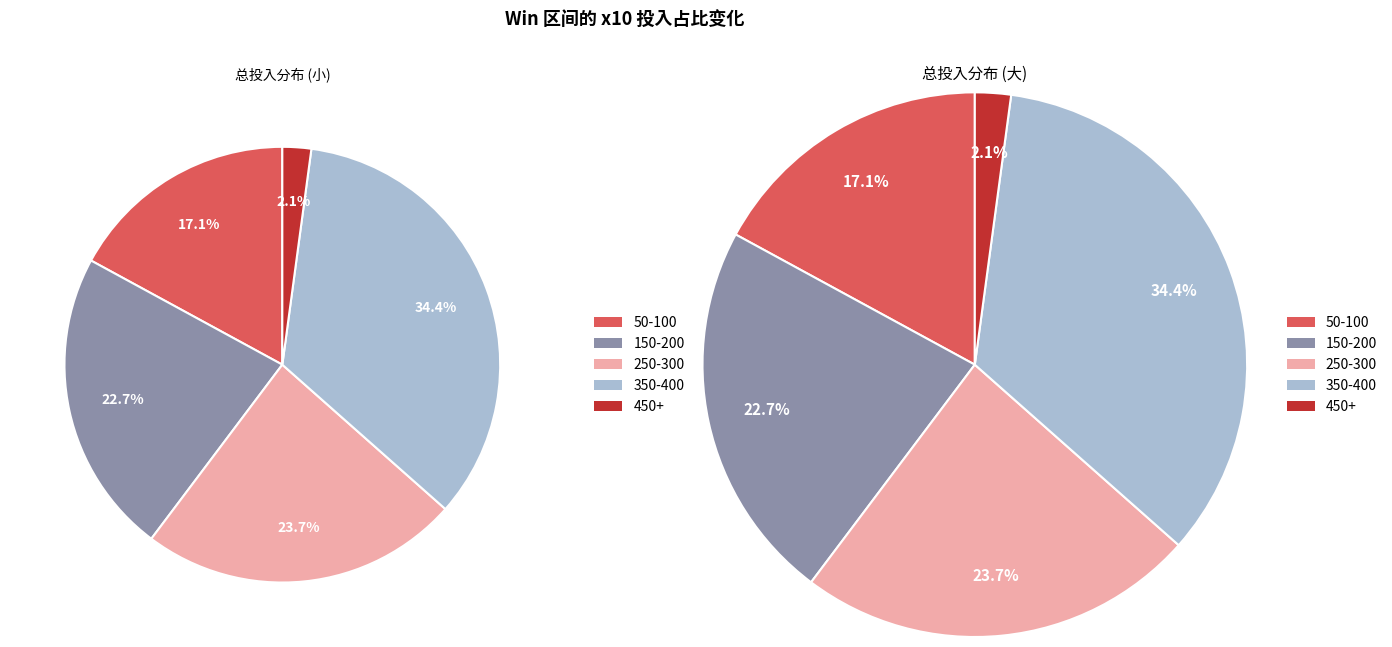

Which category has the smallest portion of the pie?

450